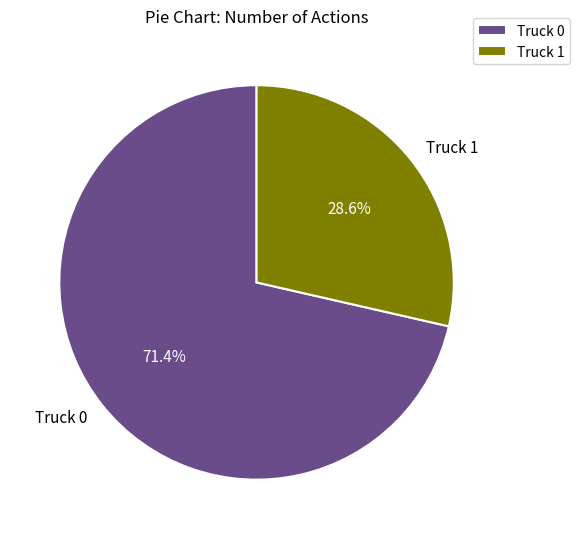

Is Truck 0 the majority of the pie?

Yes